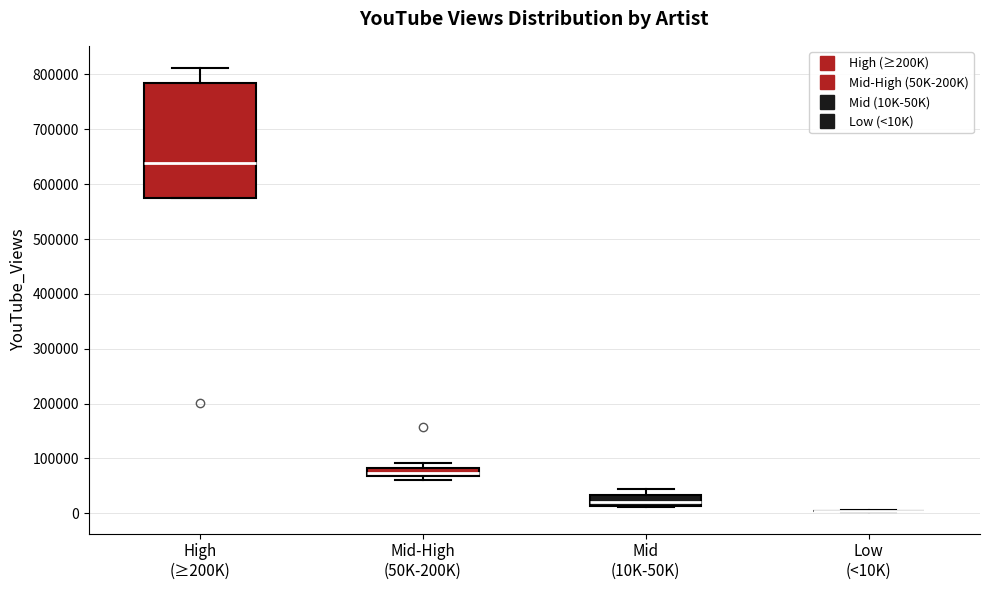

Reading left to right, transcribe this box plot: for each box, give where its median line is, the range the box spans, and where its two whiskers end, as read against the y-axis. The values are not printed on the chart, so give them approximately, as read against the axis.

High (≥200K): median 640000, box 580000 to 780000, whiskers 580000 to 810000
Mid-High (50K-200K): median 70000 (inside the box), box 70000 to 80000, whiskers 60000 to 90000
Mid (10K-50K): median 20000, box 10000 to 30000, whiskers 10000 to 50000
Low (<10K): box collapsed to a line at 0, whiskers 0 to 10000